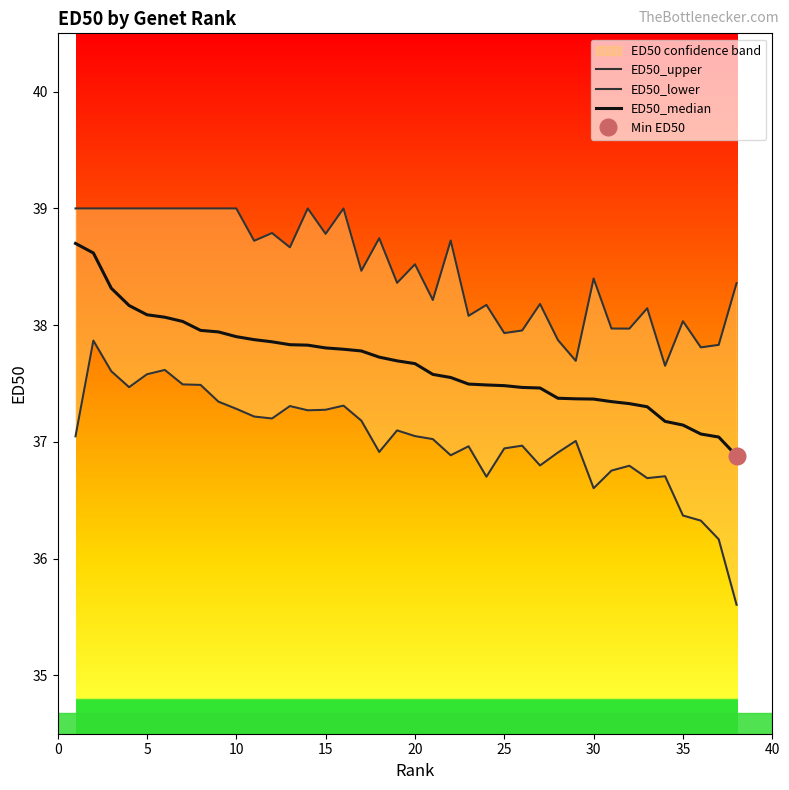

The ED50_median series shows 62.5 at 35. True or false?

False